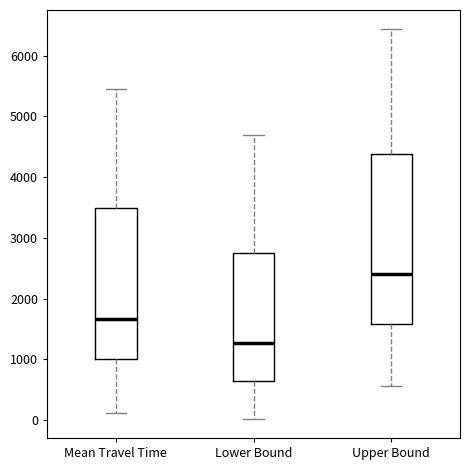

Reading left to right, transcribe this box plot: for each box, give where its median line is, the range the box spans, and where its two whiskers end, as read against the y-axis. The values are not printed on the chart, so give them approximately, as read against the axis.

Mean Travel Time: median 1700, box 1000 to 3500, whiskers 100 to 5400
Lower Bound: median 1300, box 700 to 2700, whiskers 0 to 4700
Upper Bound: median 2400, box 1600 to 4400, whiskers 600 to 6400